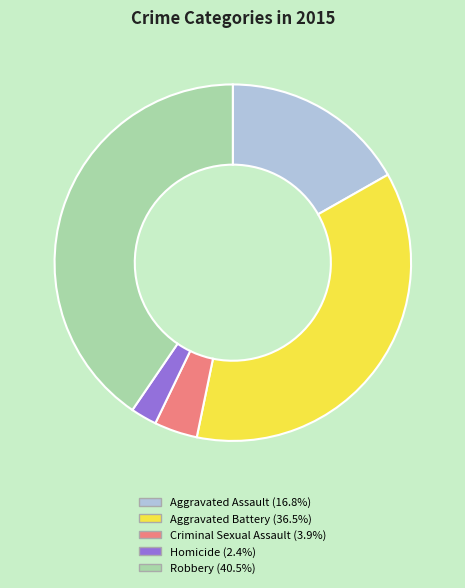

Rank the categories by value from highest to lowest.

Robbery, Aggravated Battery, Aggravated Assault, Criminal Sexual Assault, Homicide